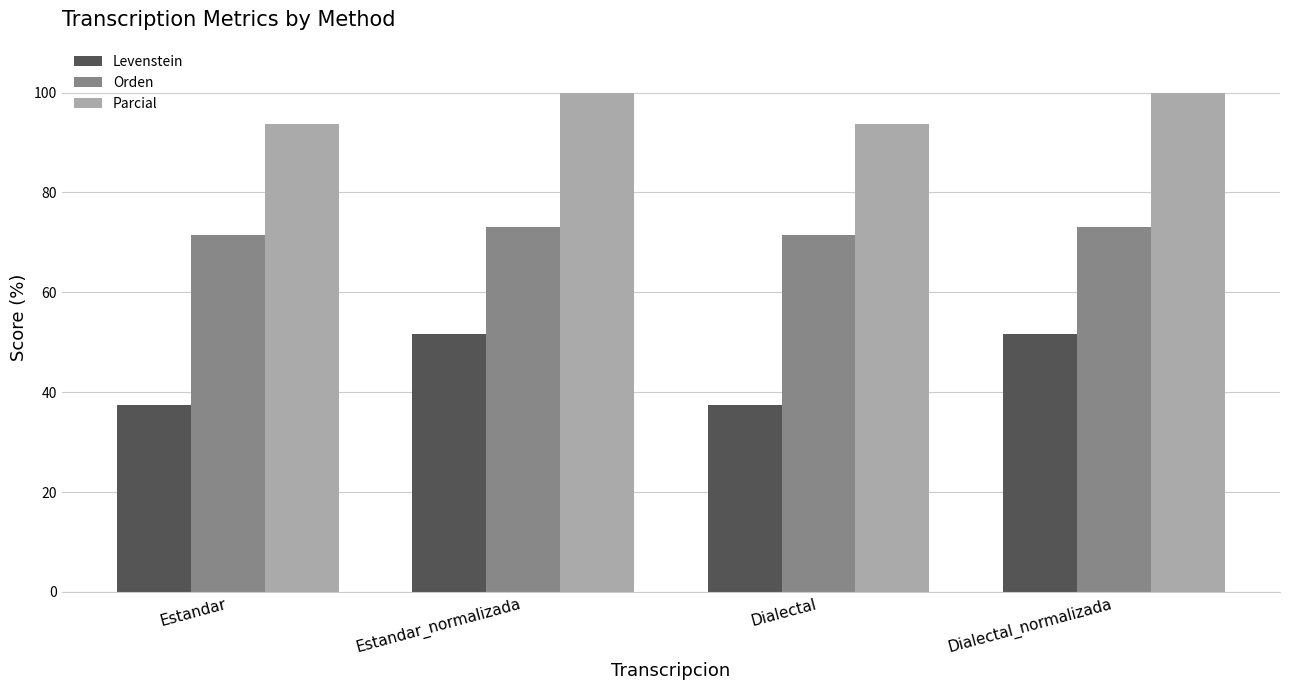

Reading right to left, transcribe all the data shown in this chart.

Levenstein: 51.7	37.5	51.7	37.5
Orden: 73.2	71.4	73.2	71.4
Parcial: 100.0	93.8	100.0	93.8